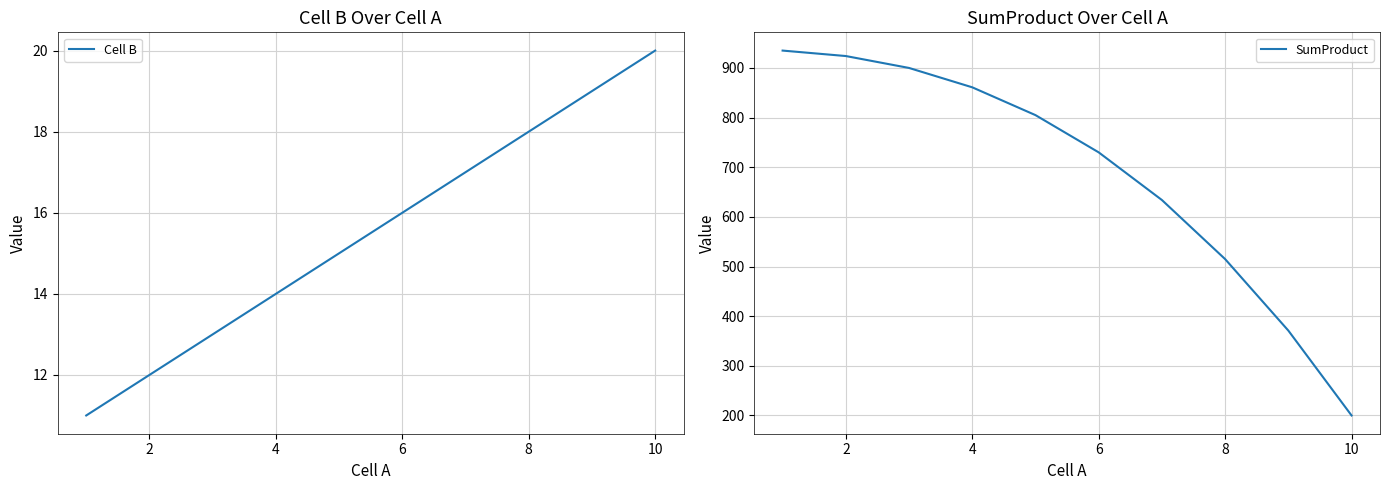

How many Cell B values are between 13 and 18?

6